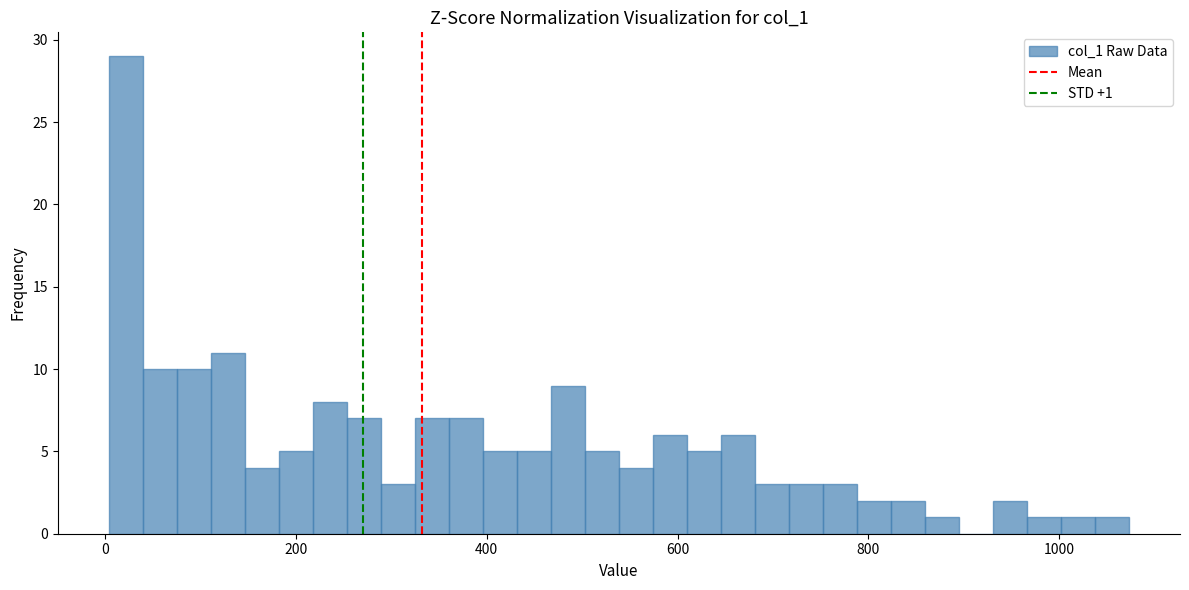

Read against the x-axis, roughly where is the centre of the tallest bar?

20